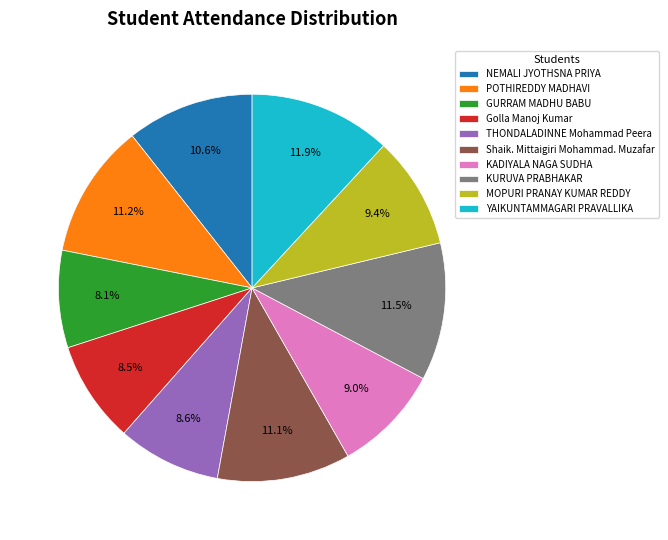

Approximately how many times larger is the value at POTHIREDDY MADHAVI compared to YAIKUNTAMMAGARI PRAVALLIKA?

0.9